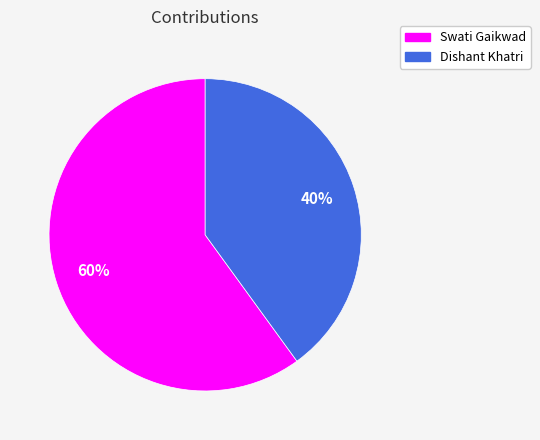

What is the ratio of the value at Swati Gaikwad to the value at Dishant Khatri?

1.5